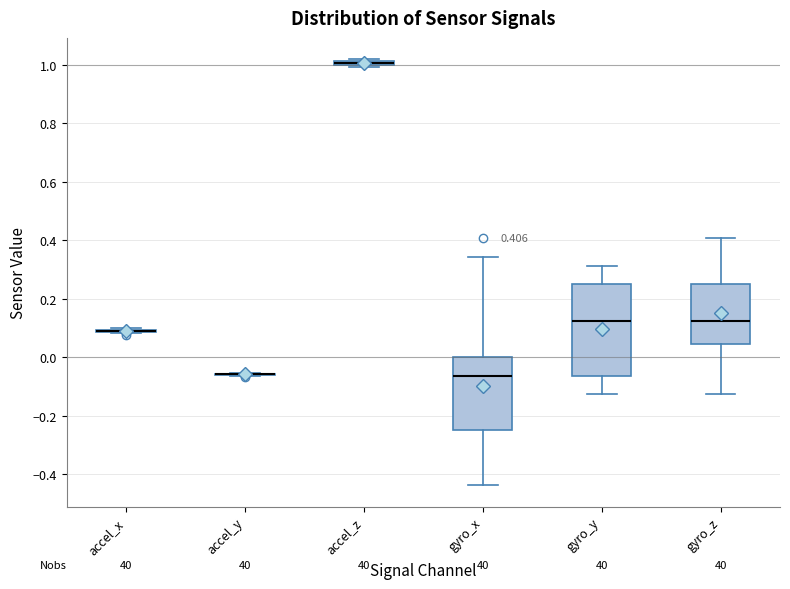

Comparing the boxes themselves (not the whiskers), which one is the tallest?

gyro_y